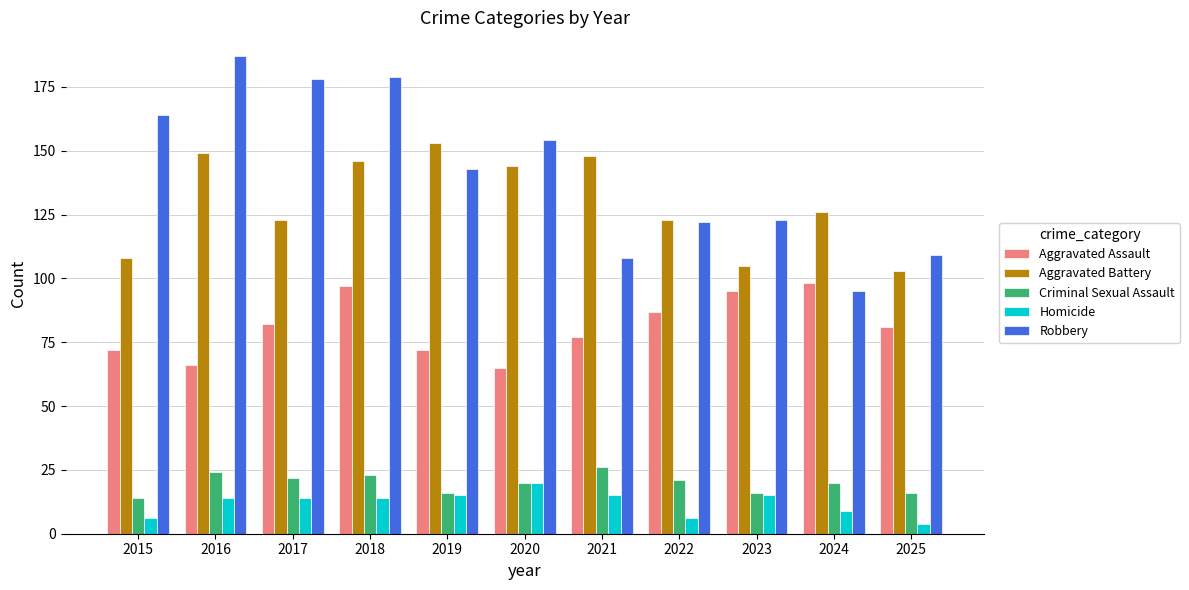

Does the chart contain any negative values?

No